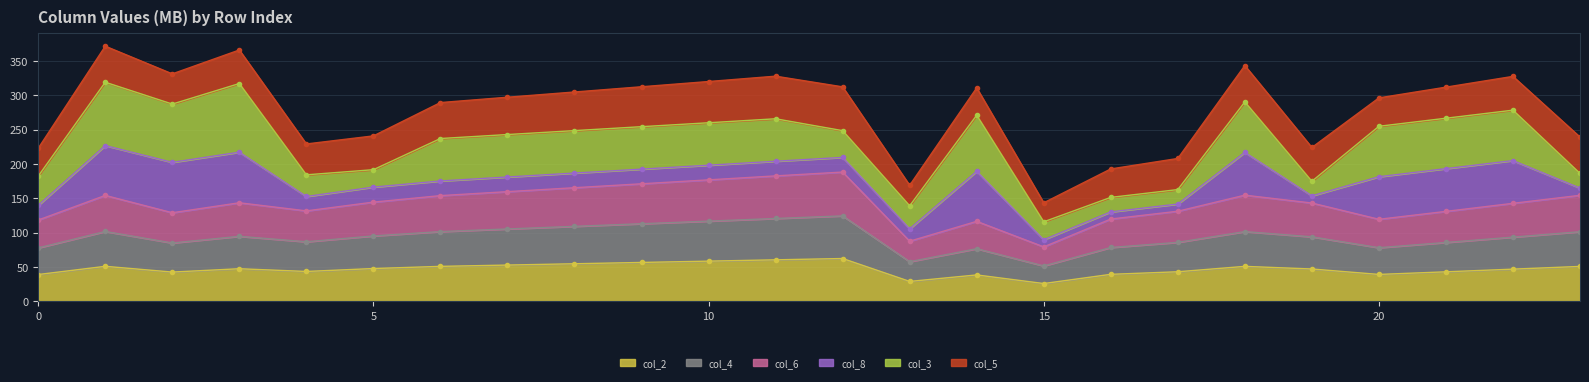

What is the minimum value for col_2?

25.7